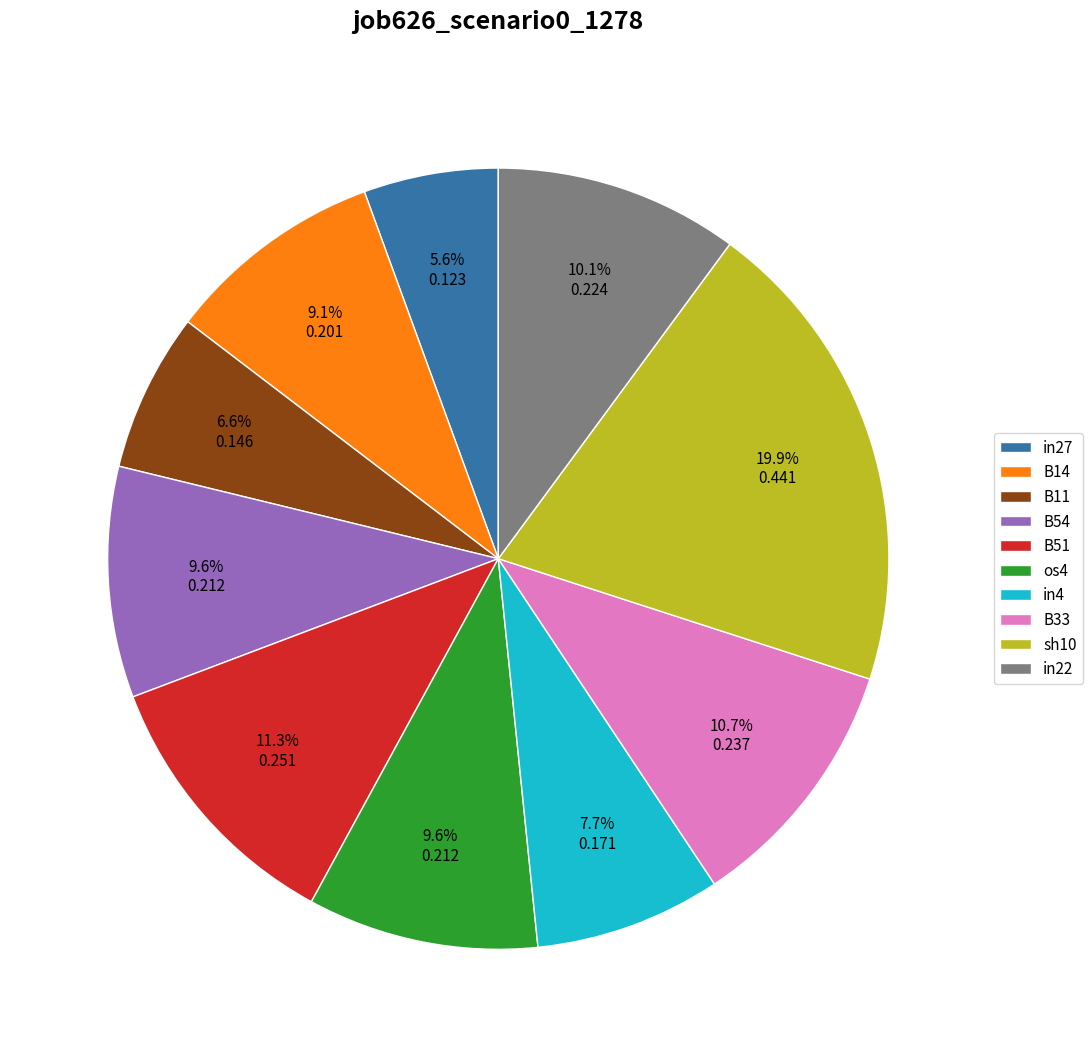

To the nearest percent, what percentage of the pie is sh10?

20%